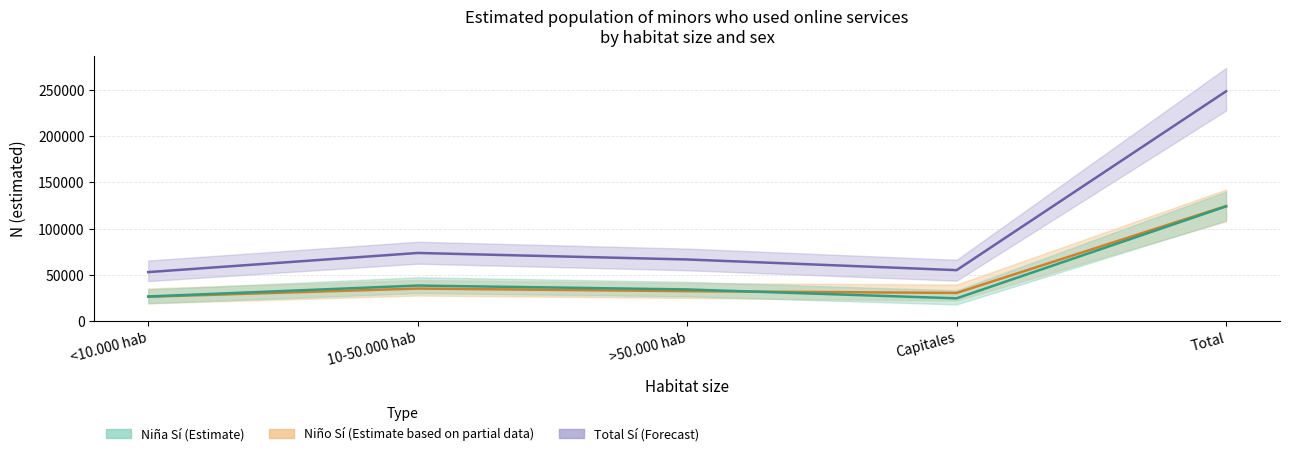

How many intersections are there between Niña Sí (estimada) and Niño Sí (estimada)?

1